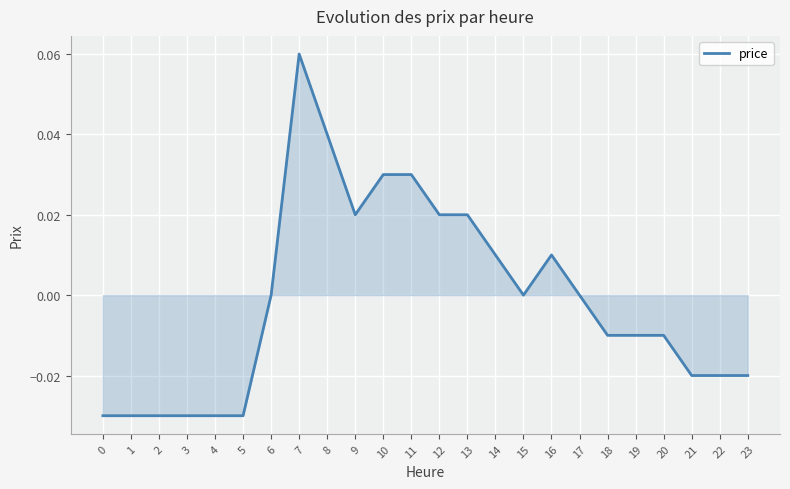

Which category has the highest value across all series?

7